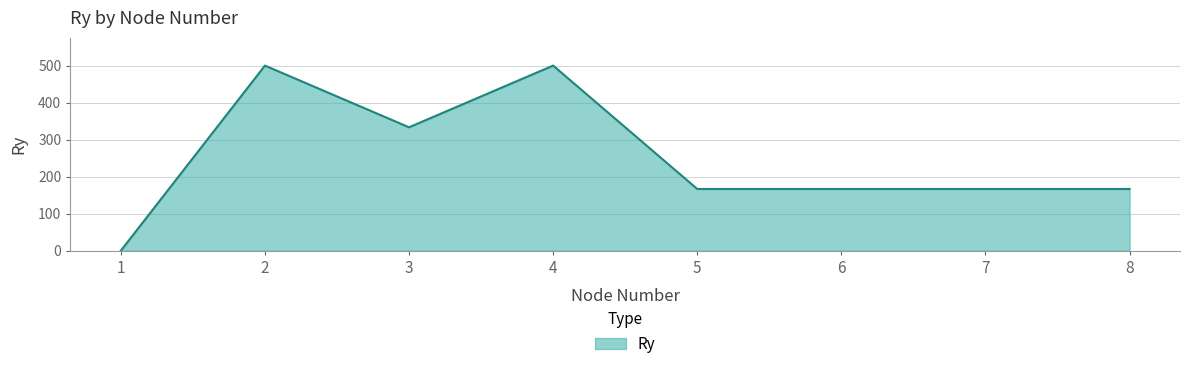

Is it true that the value at 4 is 500.0?

True